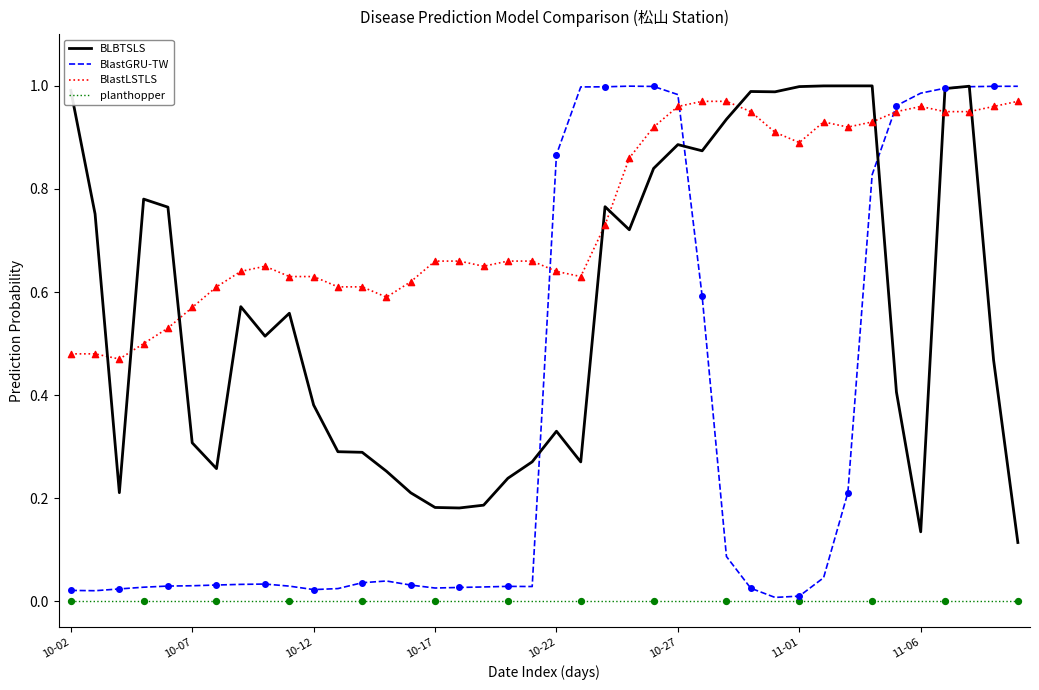

Which series has the largest total across all categories?

BlastLSTLS